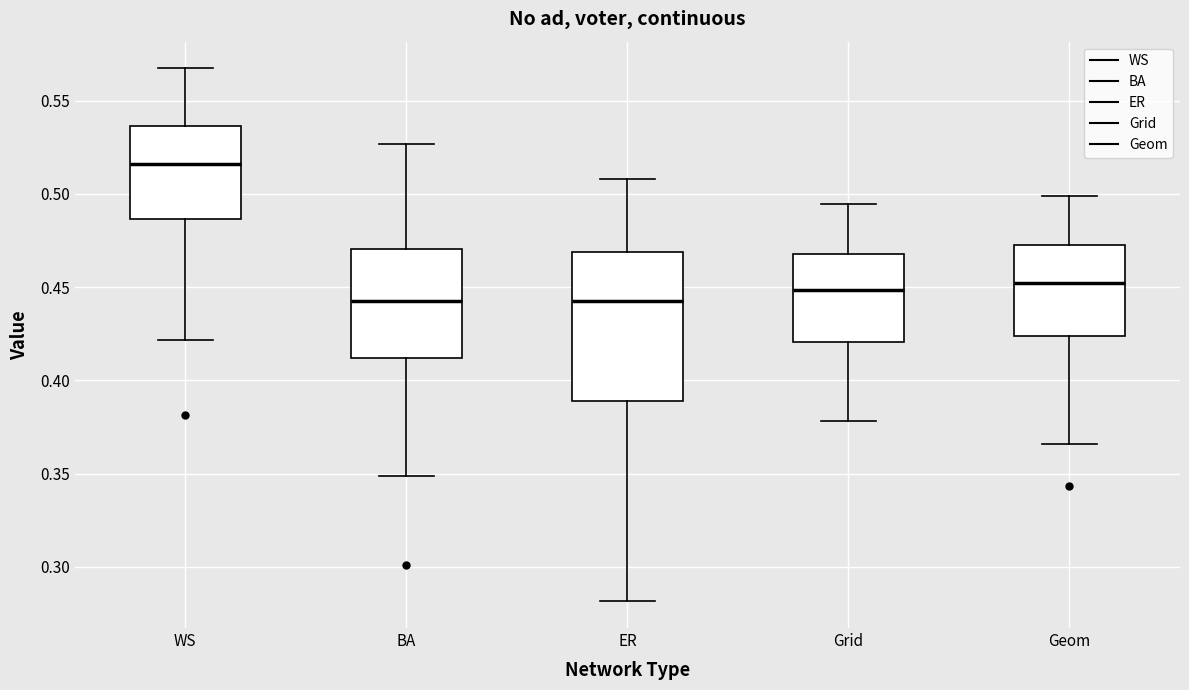

Reading left to right, transcribe this box plot: for each box, give where its median line is, the range the box spans, and where its two whiskers end, as read against the y-axis. The values are not printed on the chart, so give them approximately, as read against the axis.

WS: median 0.515, box 0.485 to 0.535, whiskers 0.420 to 0.565
BA: median 0.445, box 0.410 to 0.470, whiskers 0.350 to 0.525
ER: median 0.445, box 0.390 to 0.470, whiskers 0.280 to 0.510
Grid: median 0.450, box 0.420 to 0.470, whiskers 0.380 to 0.495
Geom: median 0.450, box 0.425 to 0.475, whiskers 0.365 to 0.500